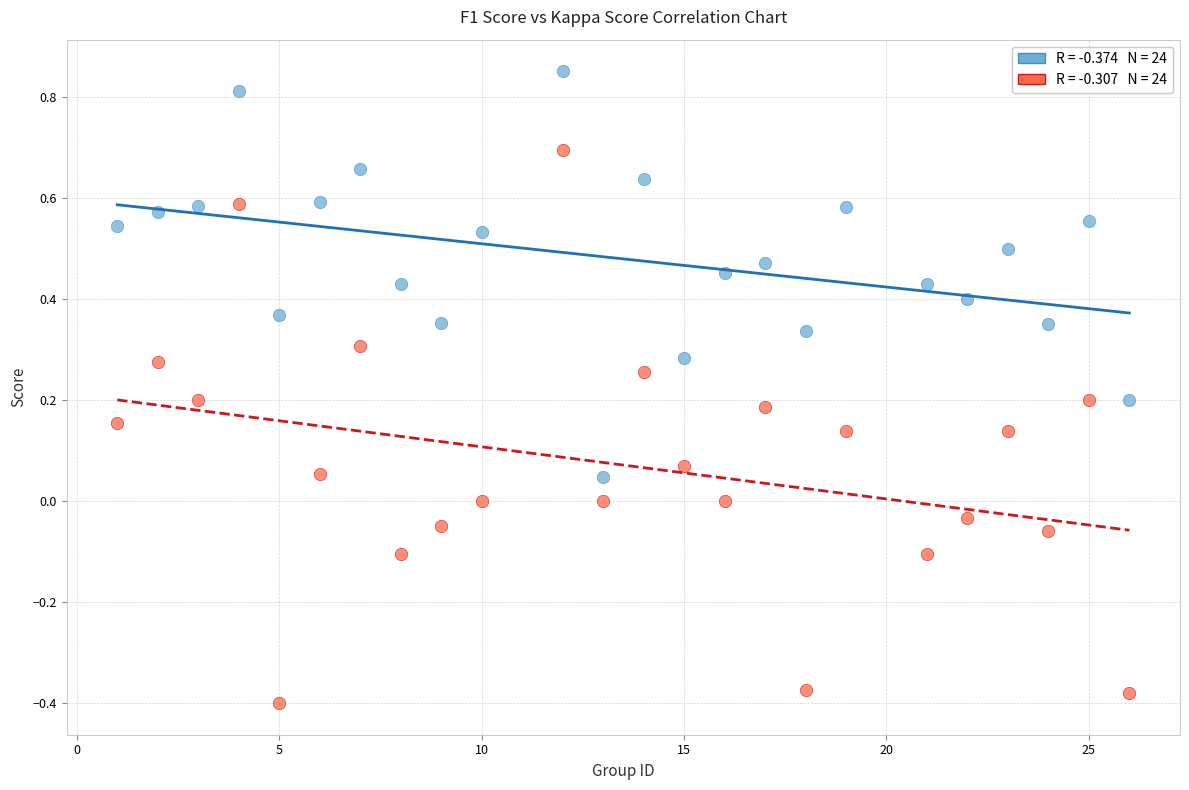

Across all data points, what is the range of X values (max minus min)?

25.0